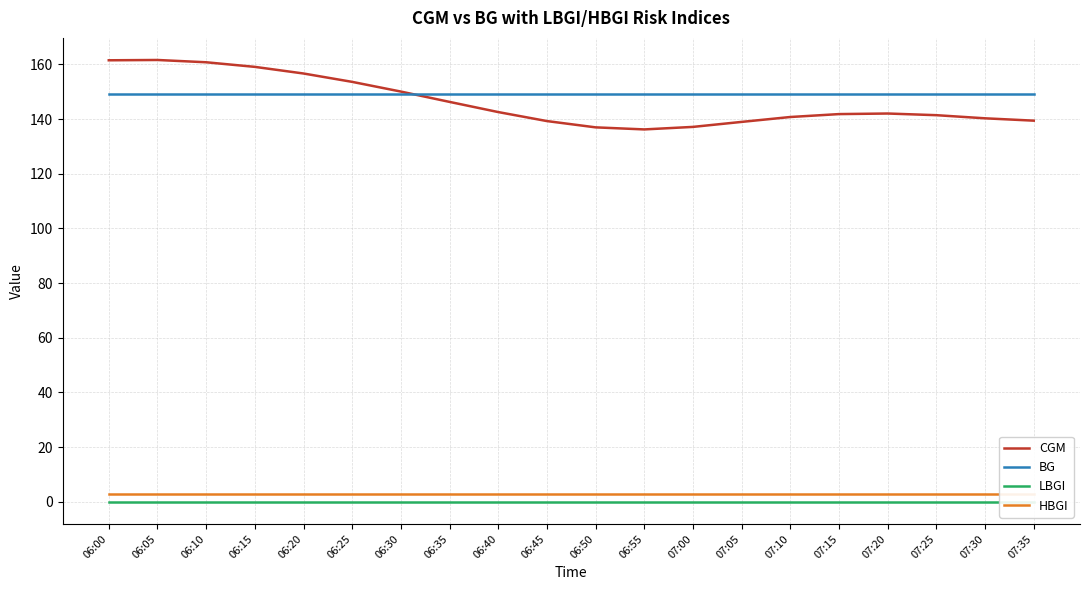

Which series ends up on top after the final intersection of CGM and BG?

BG